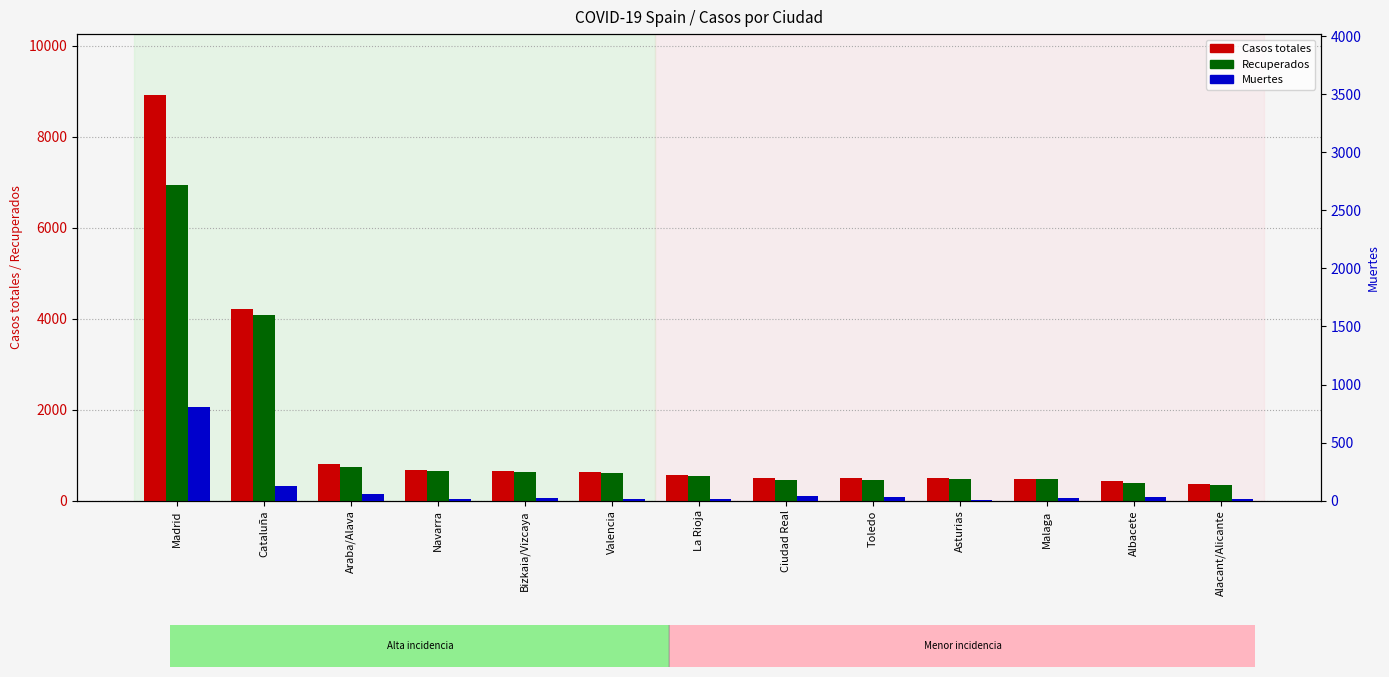

The value of Recuperados at Valencia is 600. True or false?

True